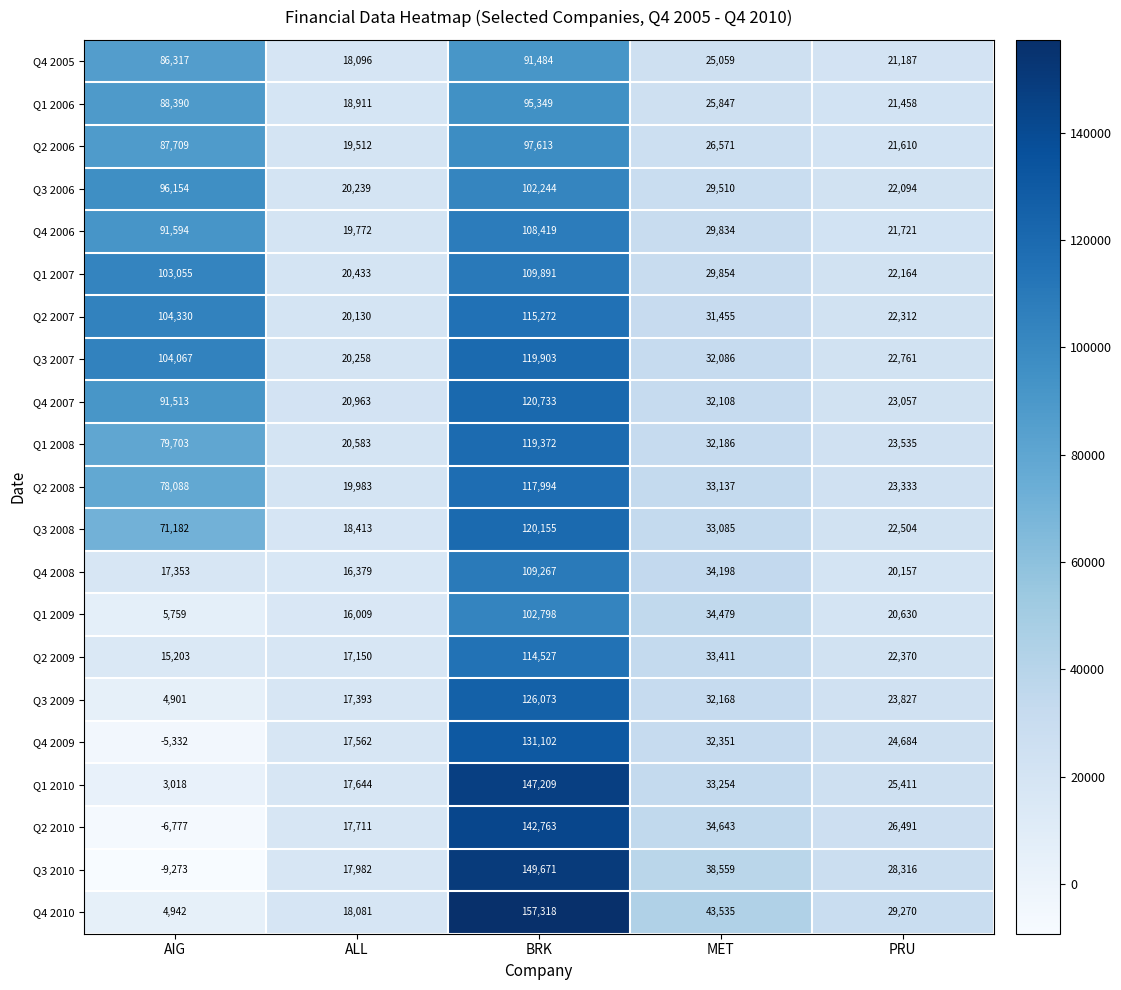

Which series has the widest spread of values?

Q3 2010